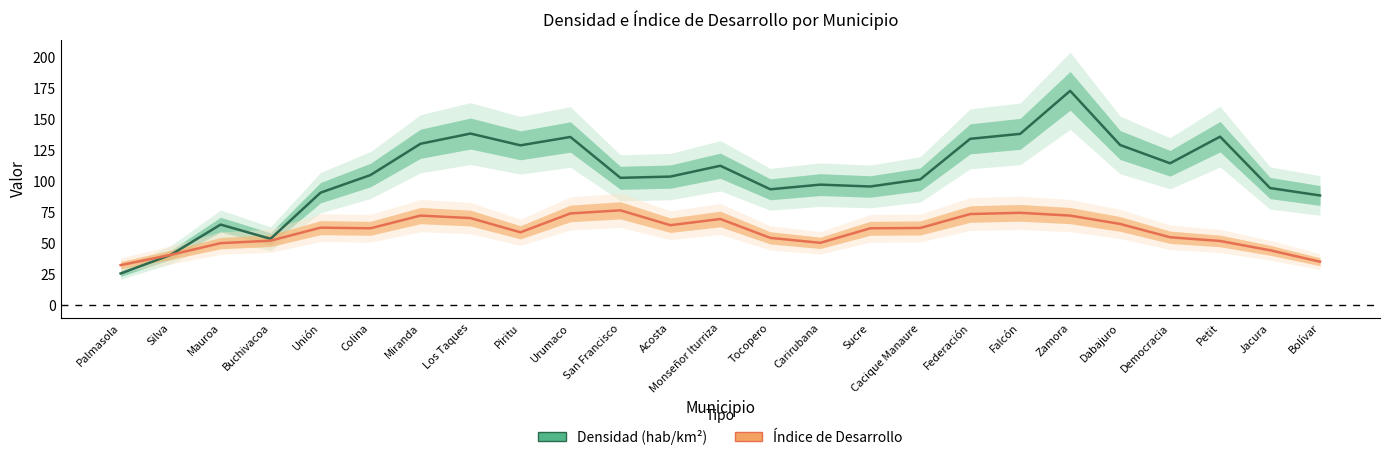

The Densidad (hab/km²) series shows 40.8 at Silva. True or false?

True